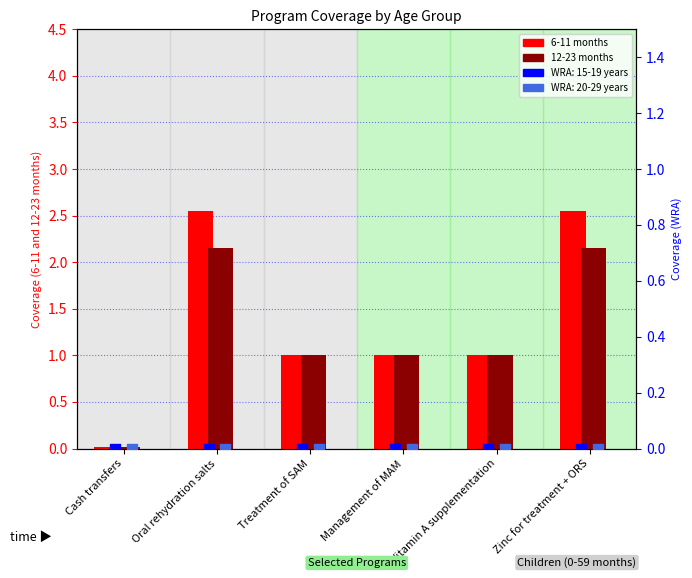

At which category is the sum across all series the highest?

Oral rehydration salts